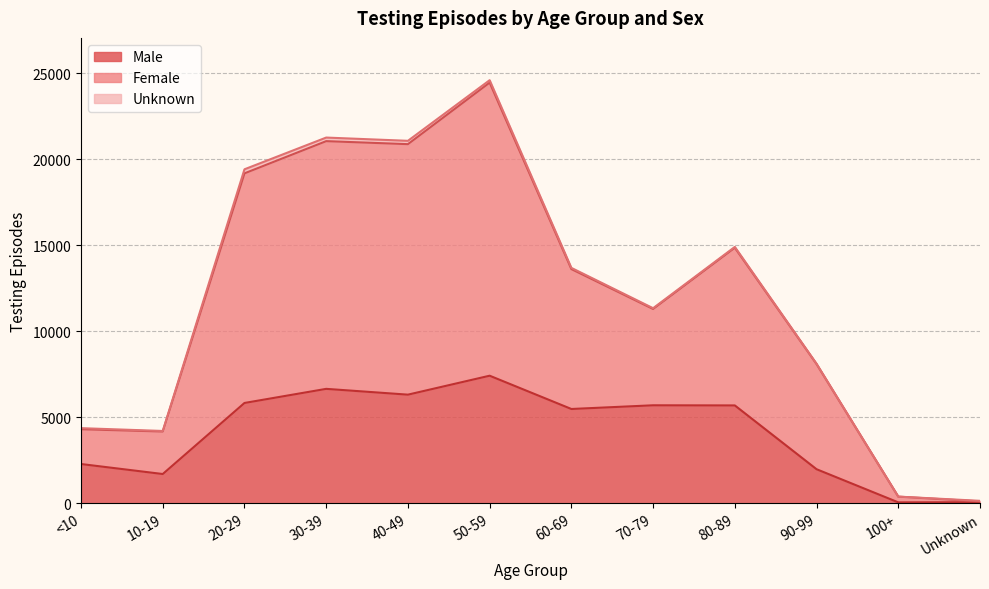

What is the maximum value for Male?

7410